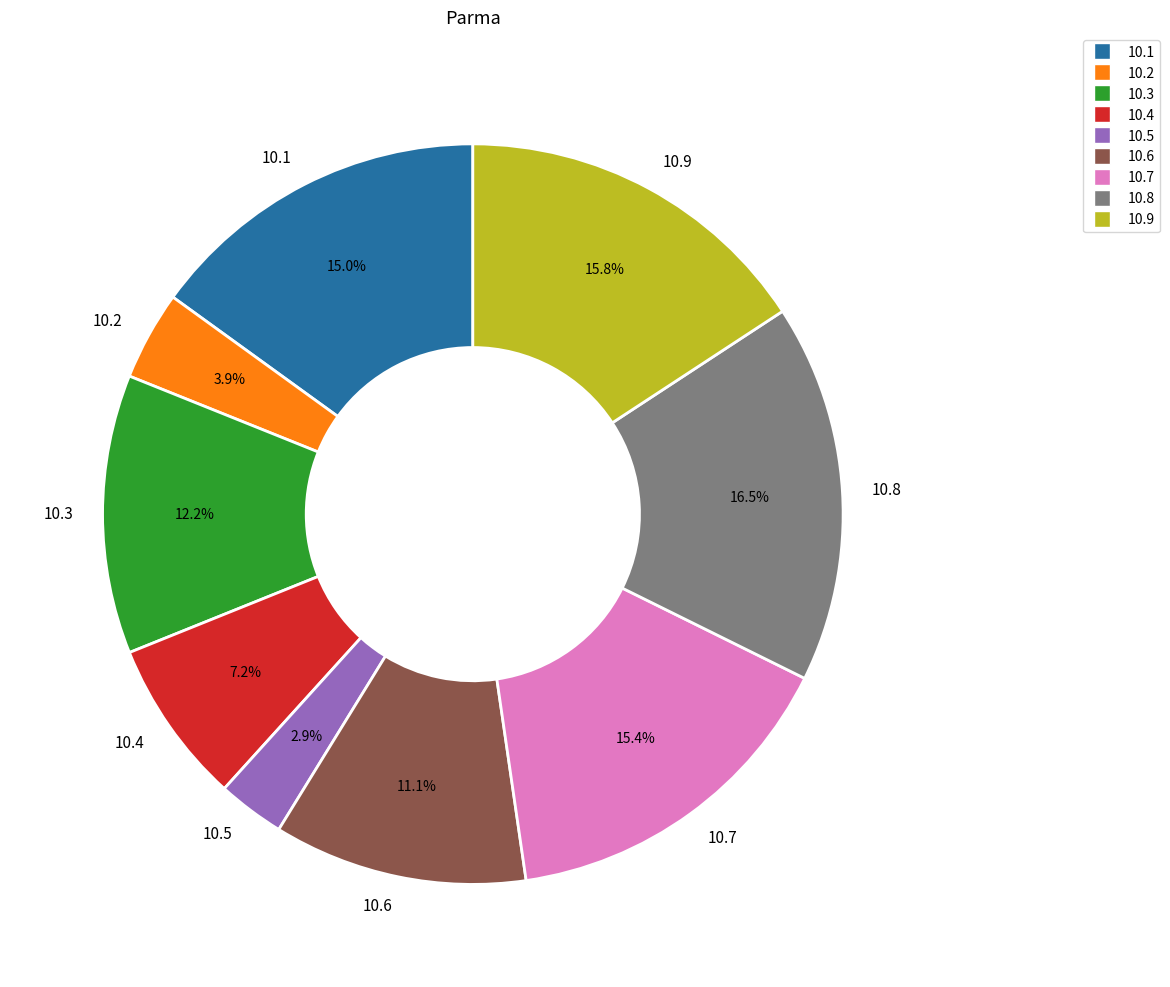

Approximately how many times larger is the value at 10.4 compared to 10.2?

1.8